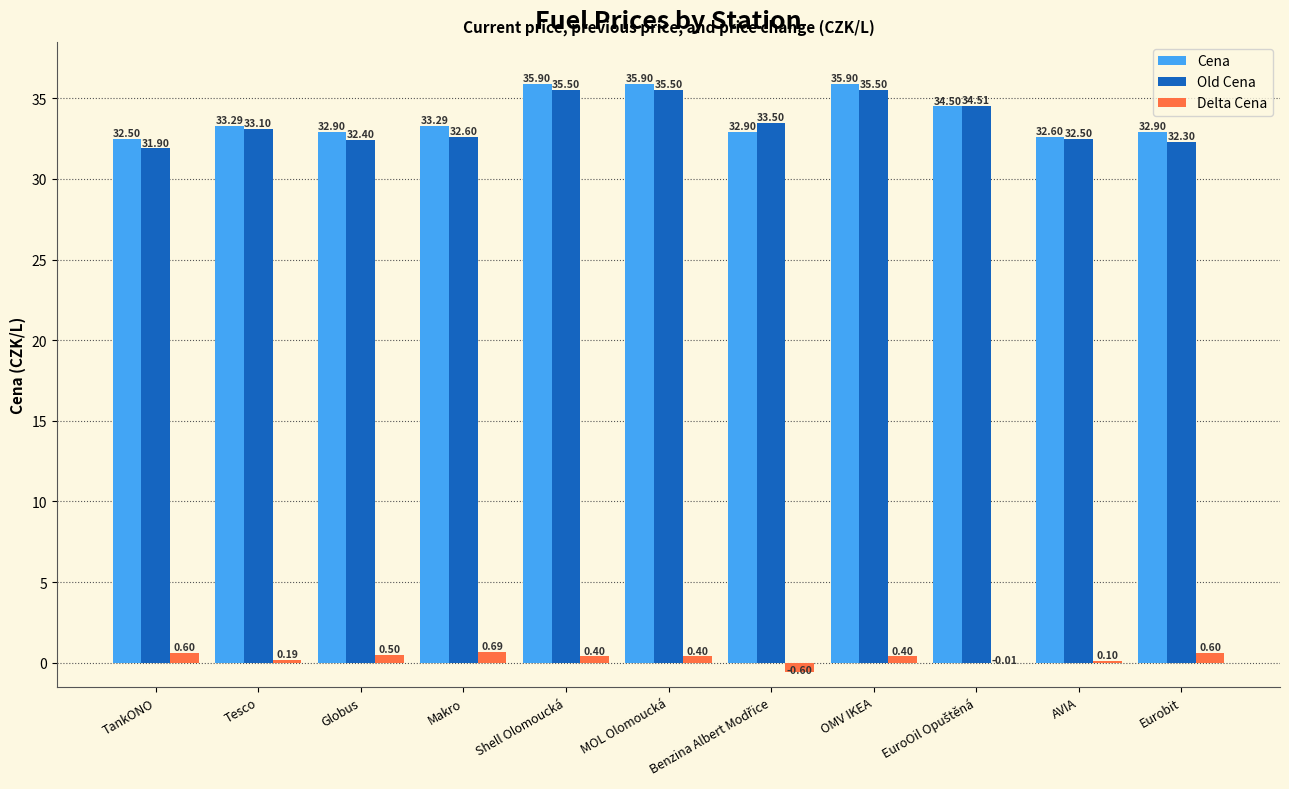

What is the sum of the Old Cena values at Eurobit and Shell Olomoucká?

67.8